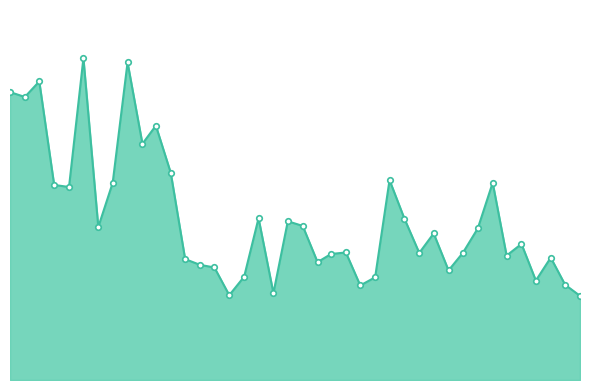

List the labels in order of value, largest first.

5, 8, 2, 0, 1, 10, 9, 11, 26, 33, 7, 3, 4, 17, 27, 19, 20, 6, 32, 29, 35, 23, 31, 28, 22, 34, 37, 12, 21, 13, 14, 30, 16, 25, 36, 38, 24, 18, 15, 39